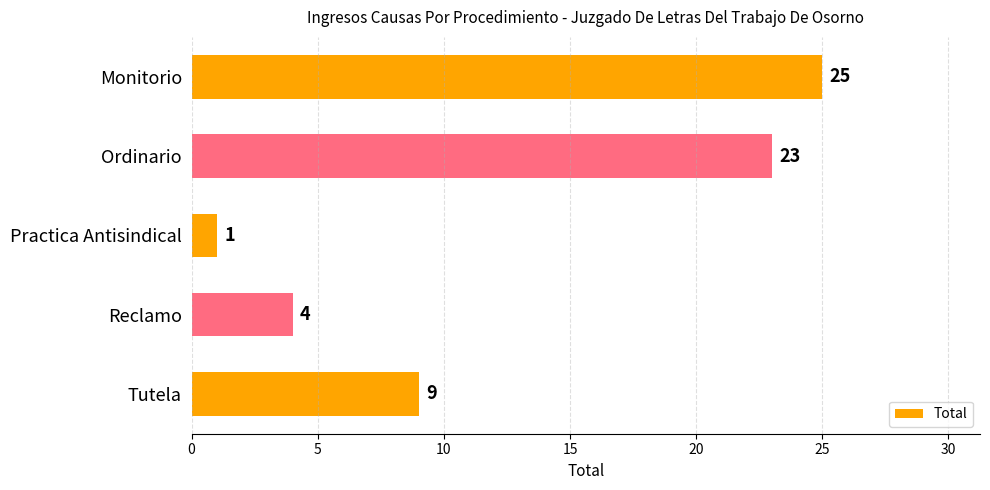

Is it true that the value at Practica Antisindical is 1?

True